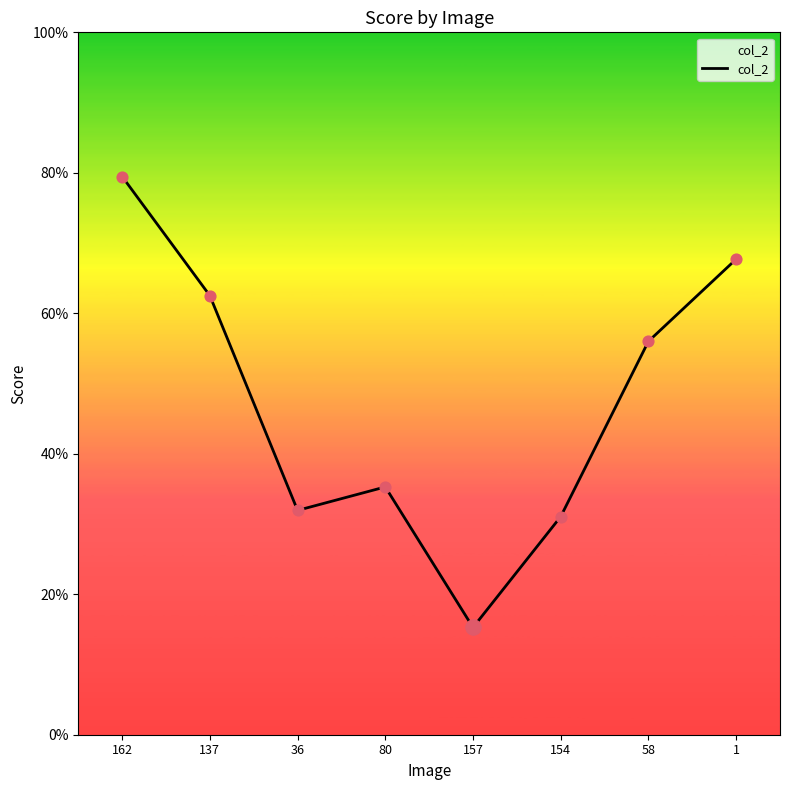

What is the change in value from 162 to 1?

-0.1